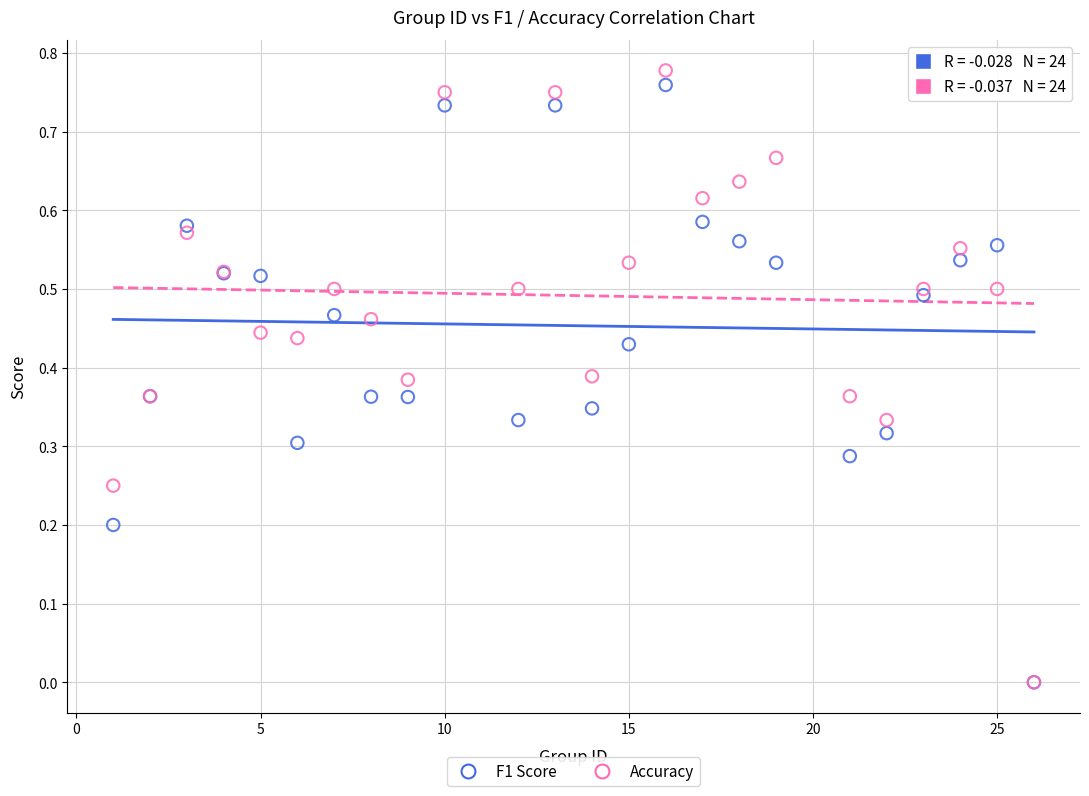

Which series reaches the maximum Y coordinate?

Accuracy